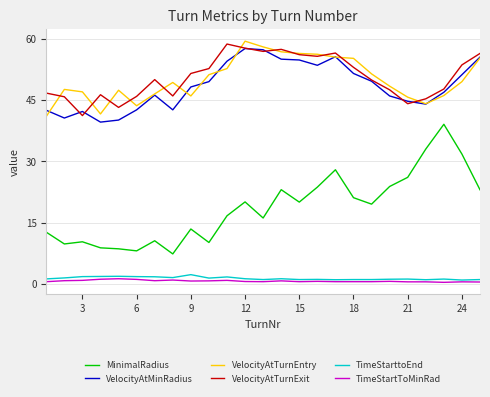

What is the lowest value of the TimeStartToMinRad series?

0.4